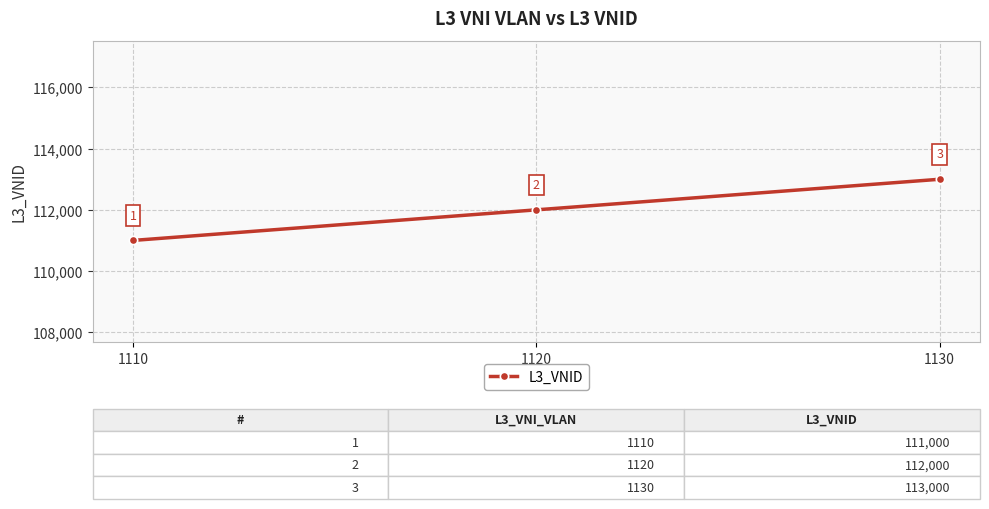

Which category has the lowest value across all series?

1110